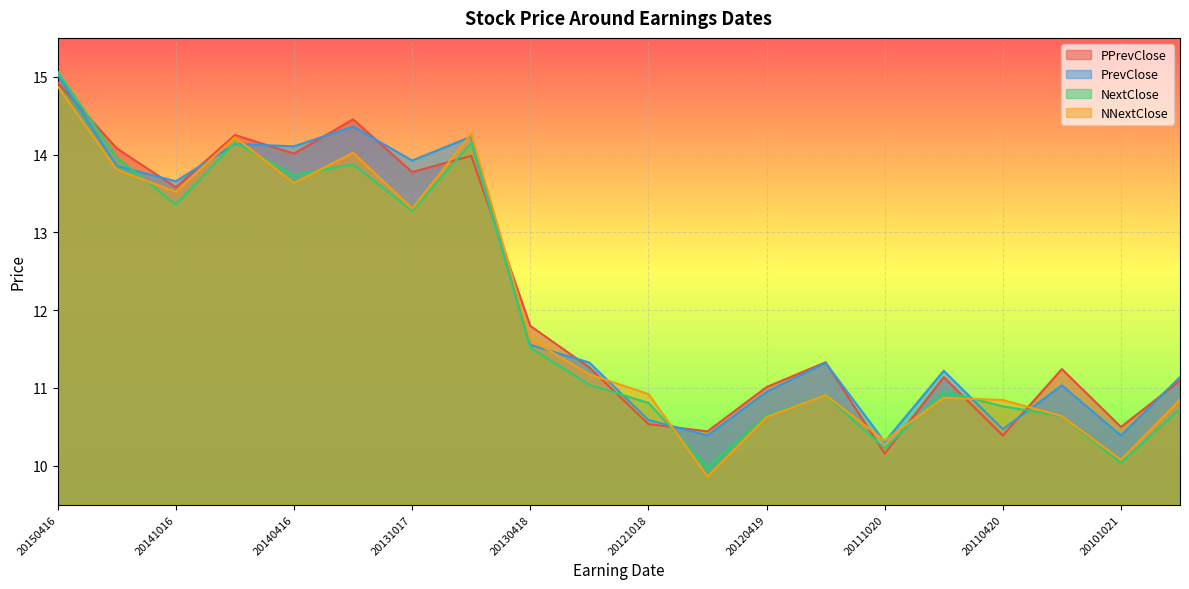

After their last crossing, which series has the higher values: NNextClose or NextClose?

NNextClose